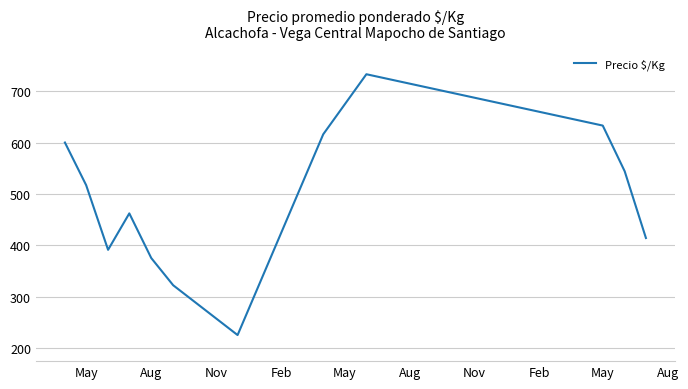

Reading left to right, list all the values displayed in this chart.

600	517	391	462	375	322	225	616	733	633	544	414